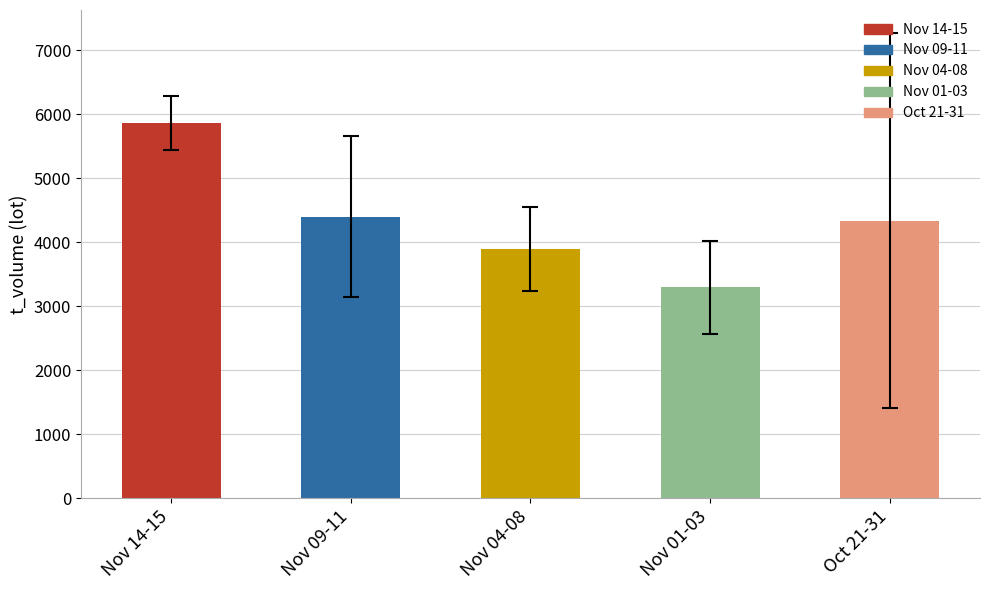

Between Oct 21-31 and Nov 04-08, which is larger?

Oct 21-31